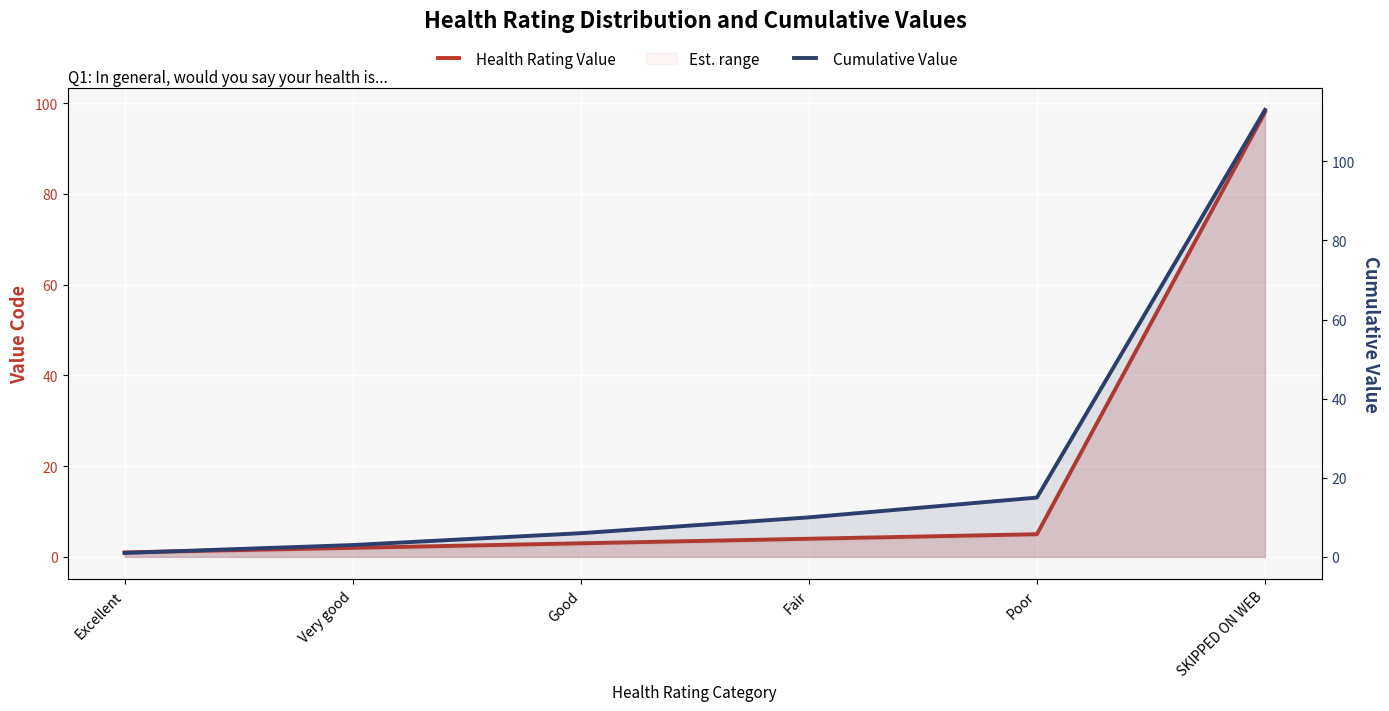

What is the sum of all Cumulative Value values?

148